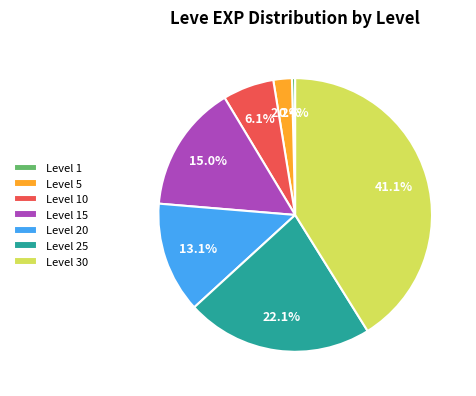

Rank the categories by value from lowest to highest.

Level 1, Level 5, Level 10, Level 20, Level 15, Level 25, Level 30